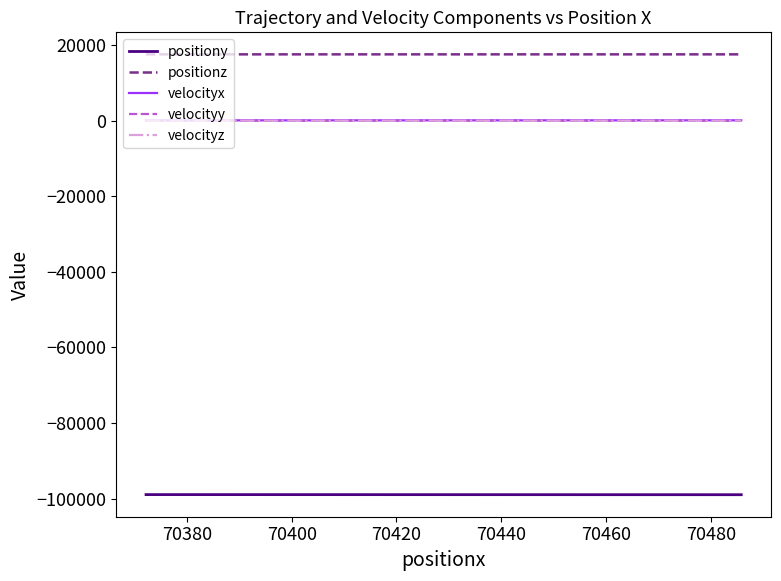

What is the sum of all velocityy values?

-376.9